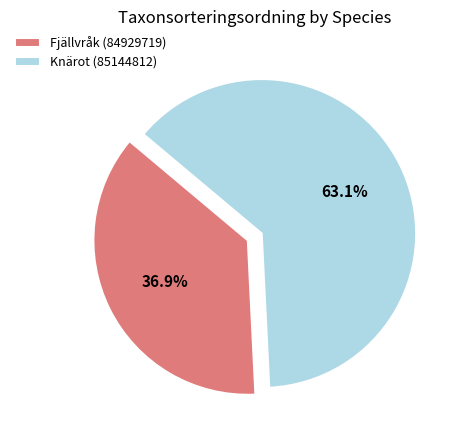

How many slices are in this pie chart?

2